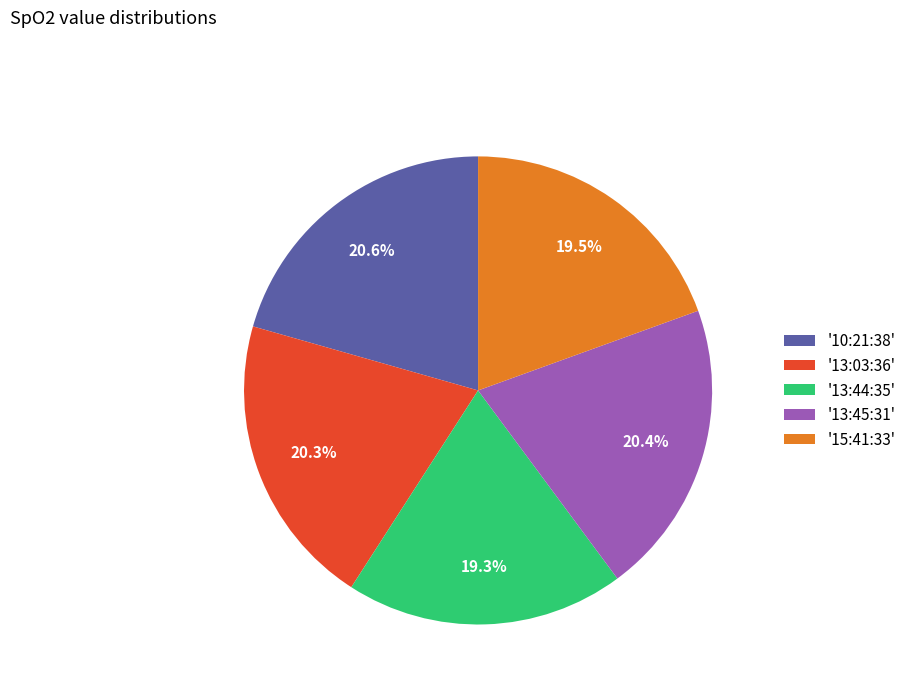

What is the total percentage of '13:45:31' and '10:21:38'?

41.0%